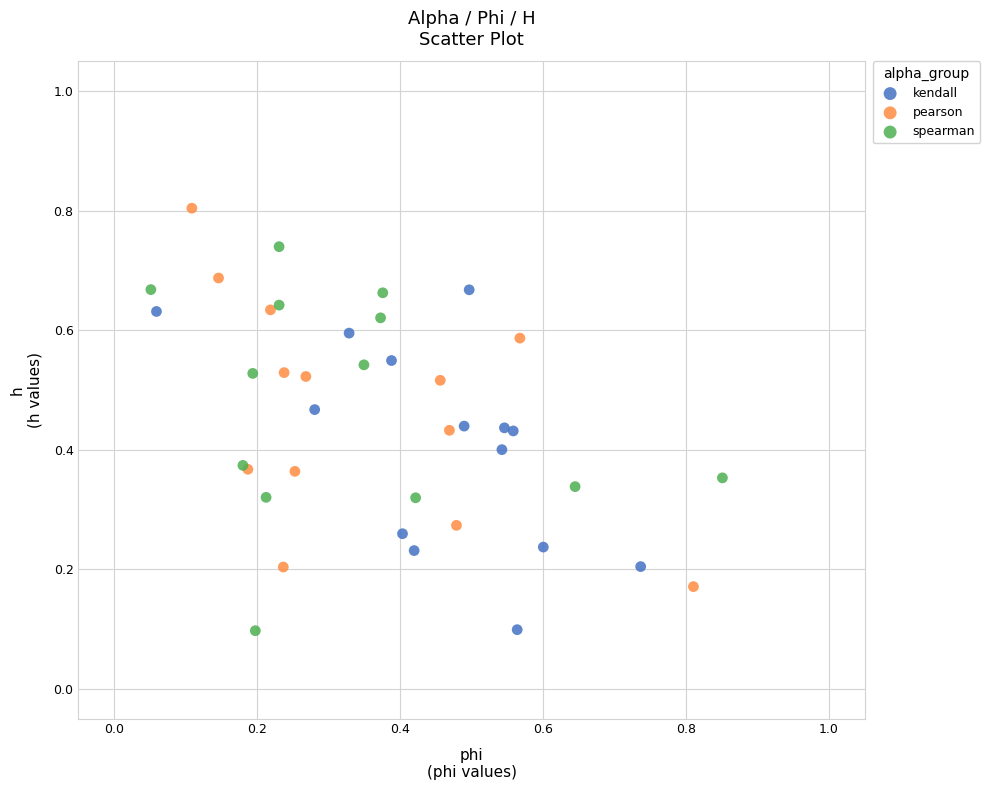

Which series contains the highest Y value?

pearson